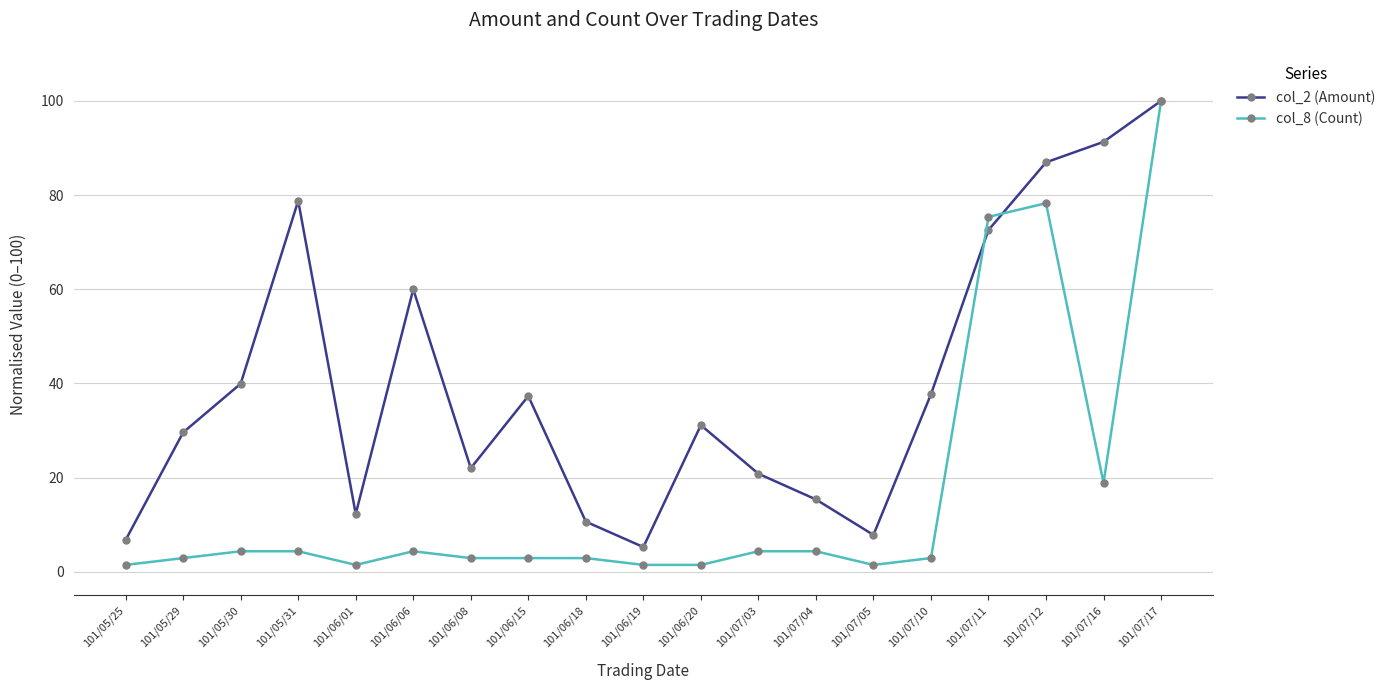

Where does the col_8 (Count) series first go above 2?

101/05/29